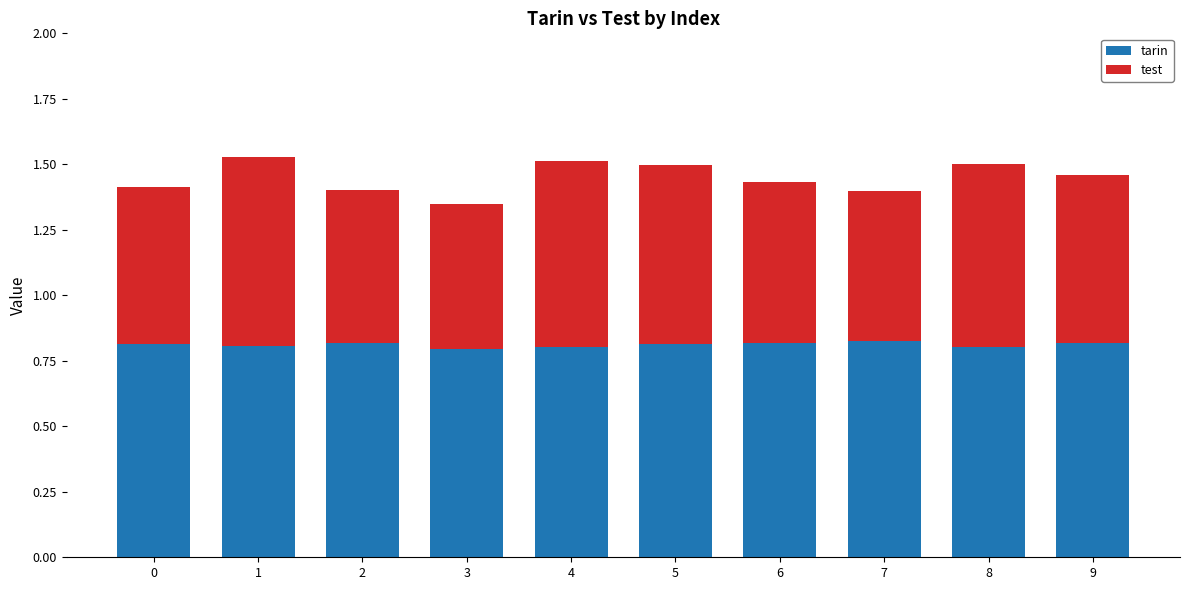

What is the total value across all series at 1?

1.5